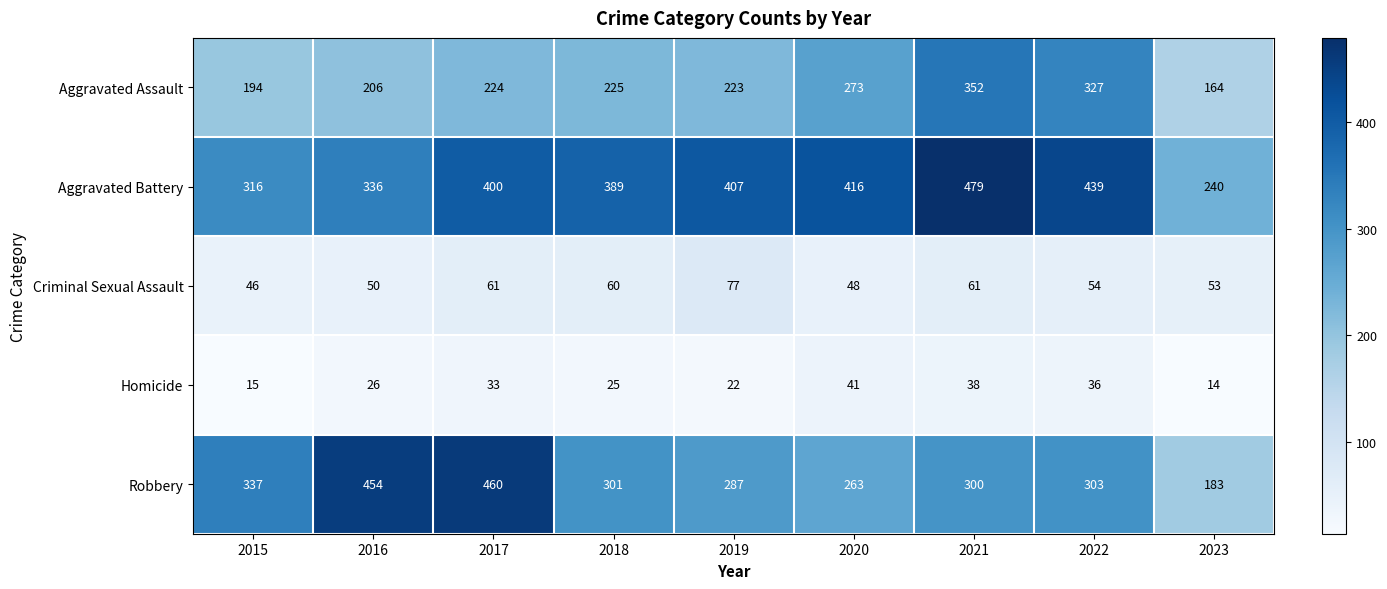

What is the total value across all series at 2017?

1178